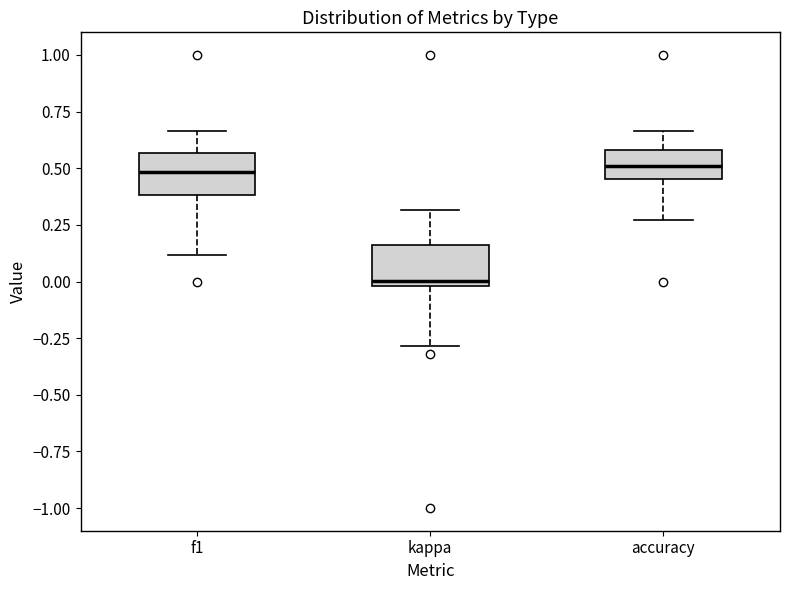

Reading left to right, read every box against the y-axis: the position of its median line, the range the box covers, and the ends of its whiskers. The values are not printed on the chart, so give them approximately, as read against the axis.

f1: median 0.50, box 0.40 to 0.55, whiskers 0.10 to 0.65
kappa: median 0.00 (just above the box's lower edge), box 0.00 to 0.15, whiskers -0.30 to 0.30
accuracy: median 0.50, box 0.45 to 0.60, whiskers 0.25 to 0.65